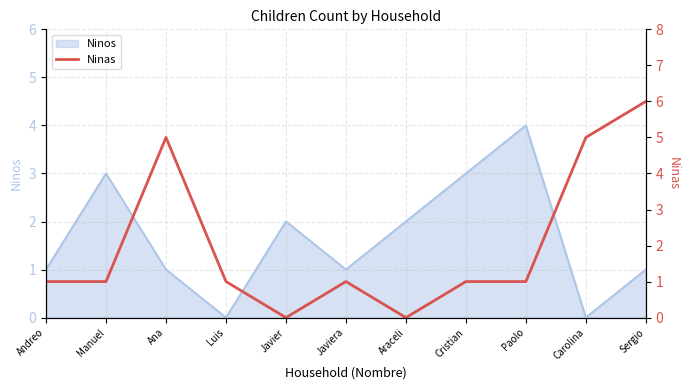

Which category has the lowest value across all series?

Javier